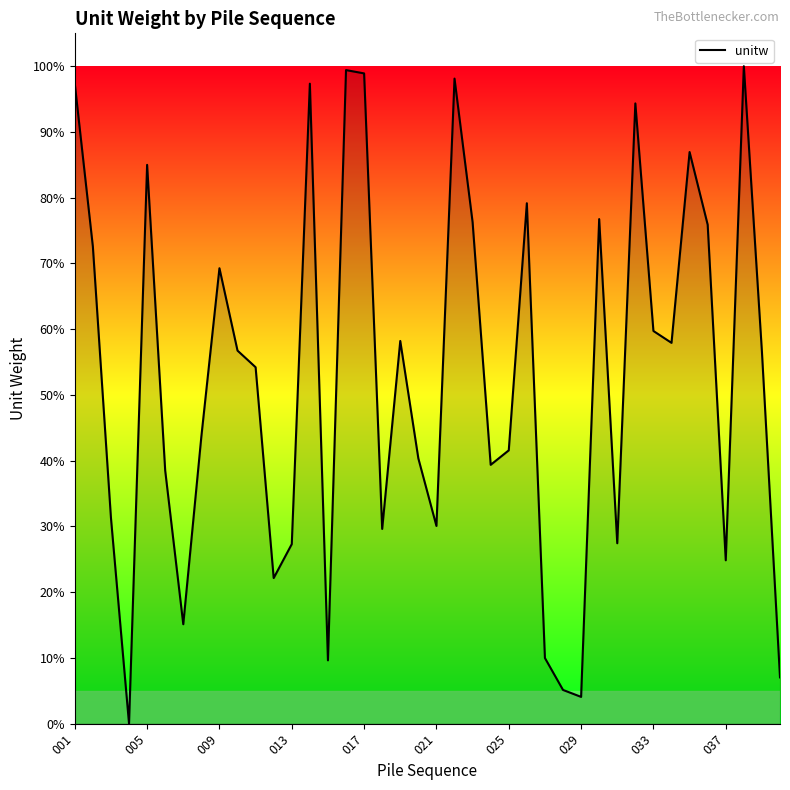

How many values are below 56?

20